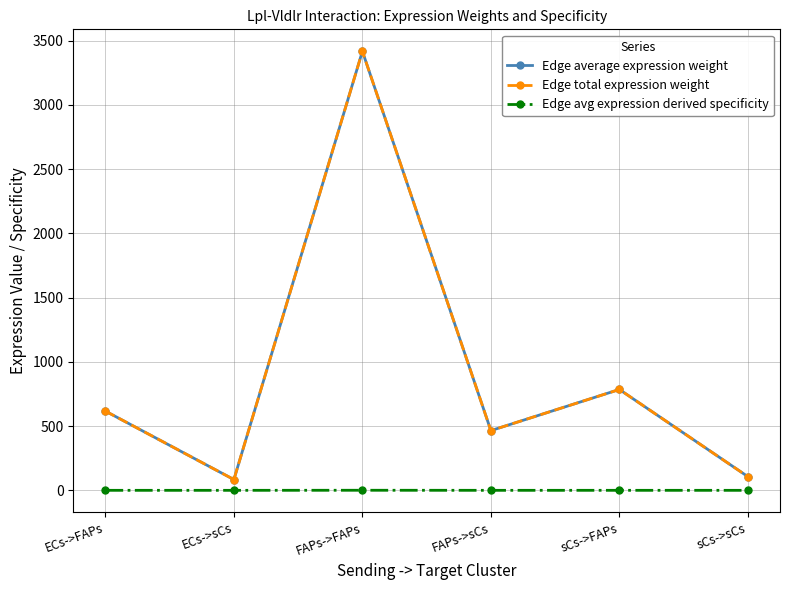

What is the highest value of the Edge total expression weight series?

3417.6